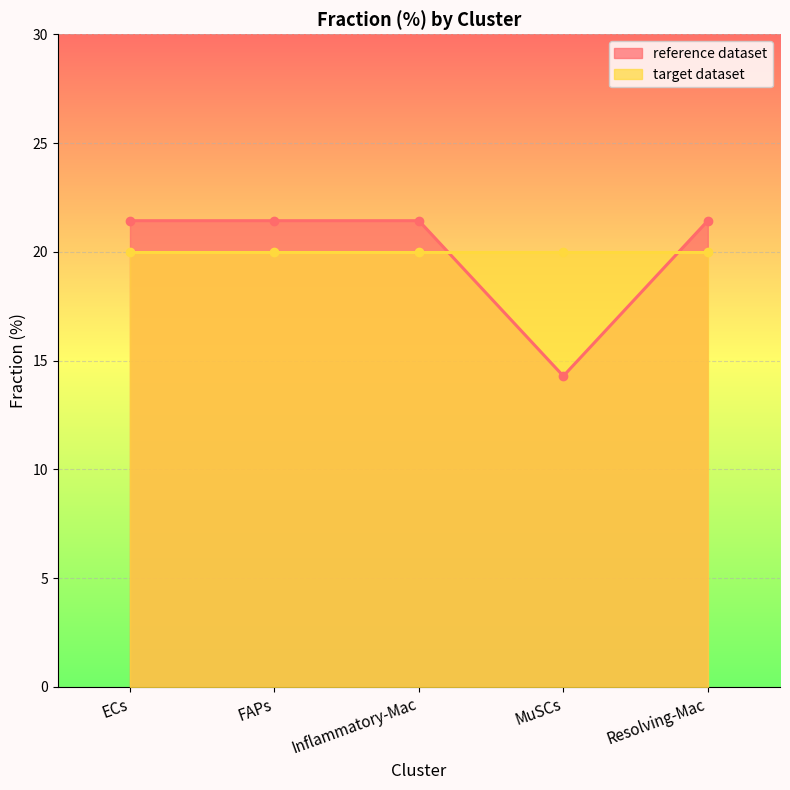

How many data points are above 21?

4